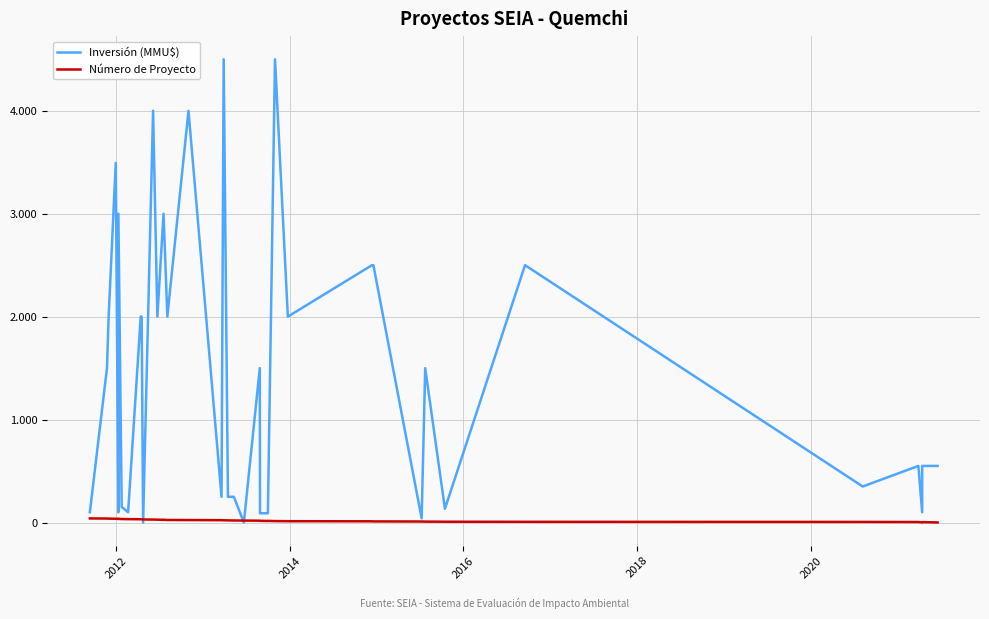

Reading left to right, list all the values displayed in this chart.

Inversión (MMU$): 100	1500	2000	3493	100	3000	151	100	2000	2000	0	4000	2000	3000	3000	2000	4000	250	4500	250	250	0	1500	90	90	90	4500	2000	2500	2500	40	1500	134	2500	350	550	100	450	550	550
Número de Proyecto: 40	39	38	37	35	36	34	33	32	31	30	29	28	26	27	25	24	23	22	21	20	19	18	17	15	16	14	13	12	11	10	9	8	7	6	5	2	3	4	1